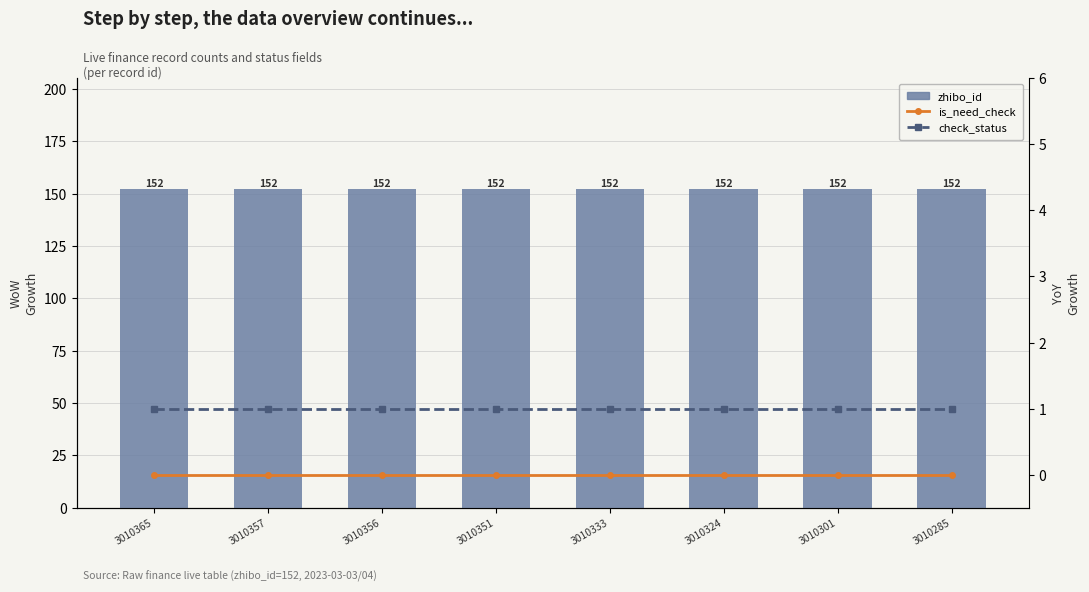

At which category is the sum across all series the highest?

3010365